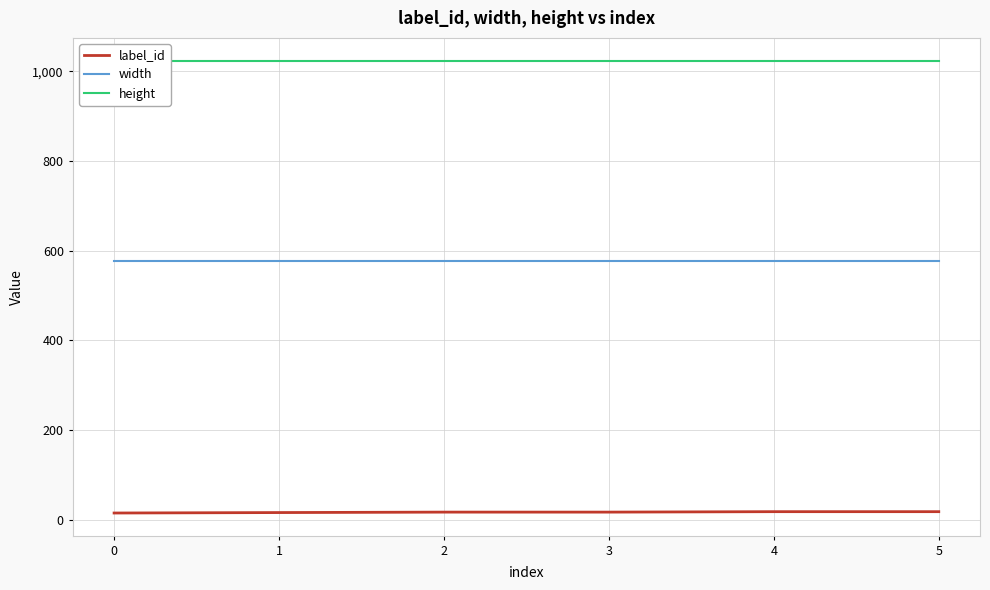

What is the greatest value displayed?

1024